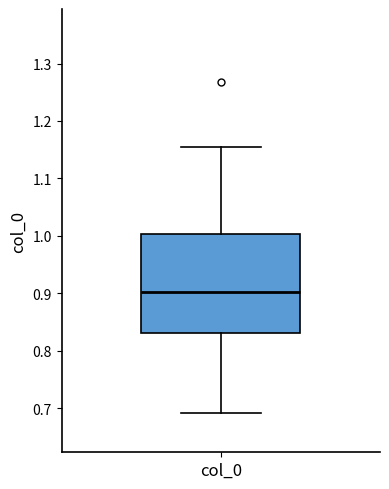

Read this box plot against the y-axis: the position of the median line, the range covered by the box, and the ends of both whiskers. The values are not printed on the chart, so give them approximately, as read against the axis.

median 0.90, box 0.83 to 1.00, whiskers 0.69 to 1.15